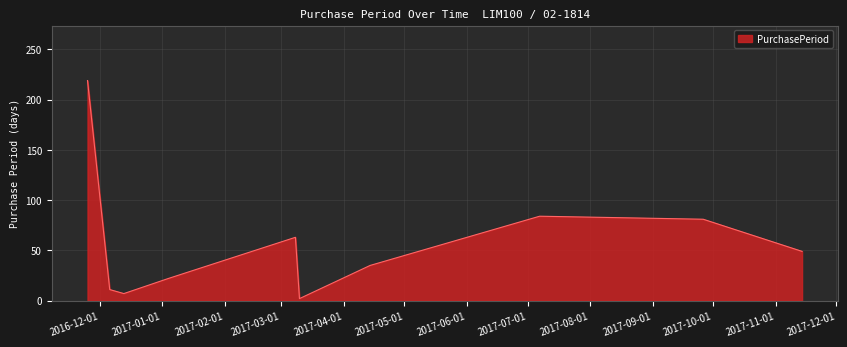

What is the difference between the maximum and minimum values?

217